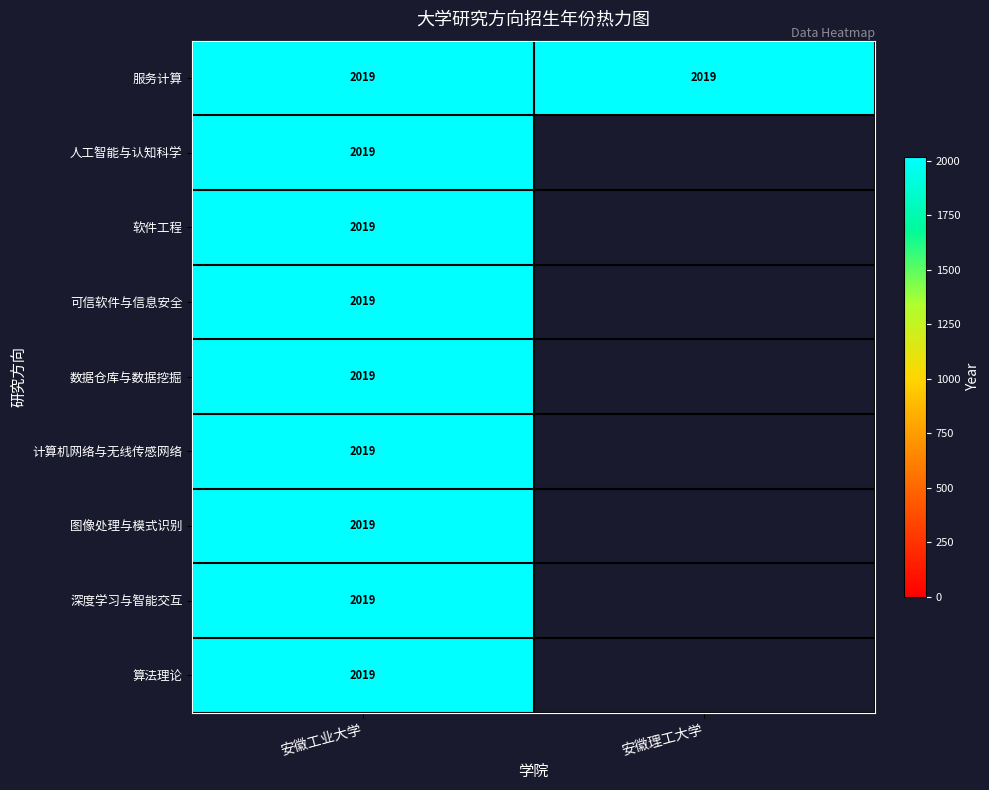

True or false: 安徽工业大学 has a value of 2019 at 0.

True